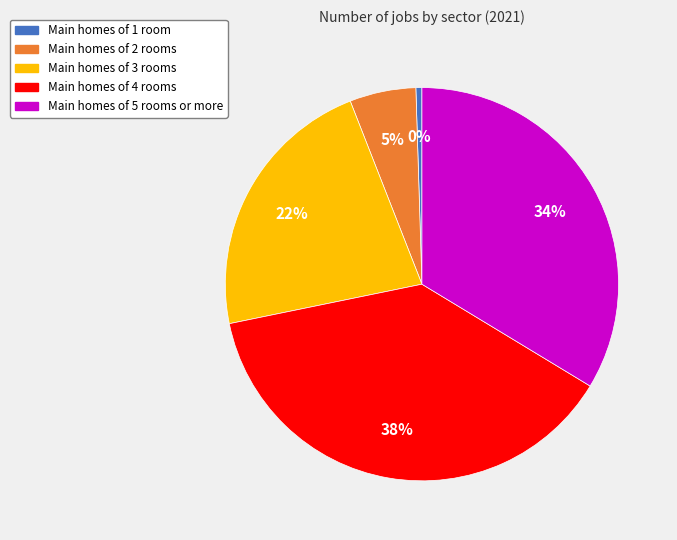

To the nearest percent, what is the average slice percentage?

20%